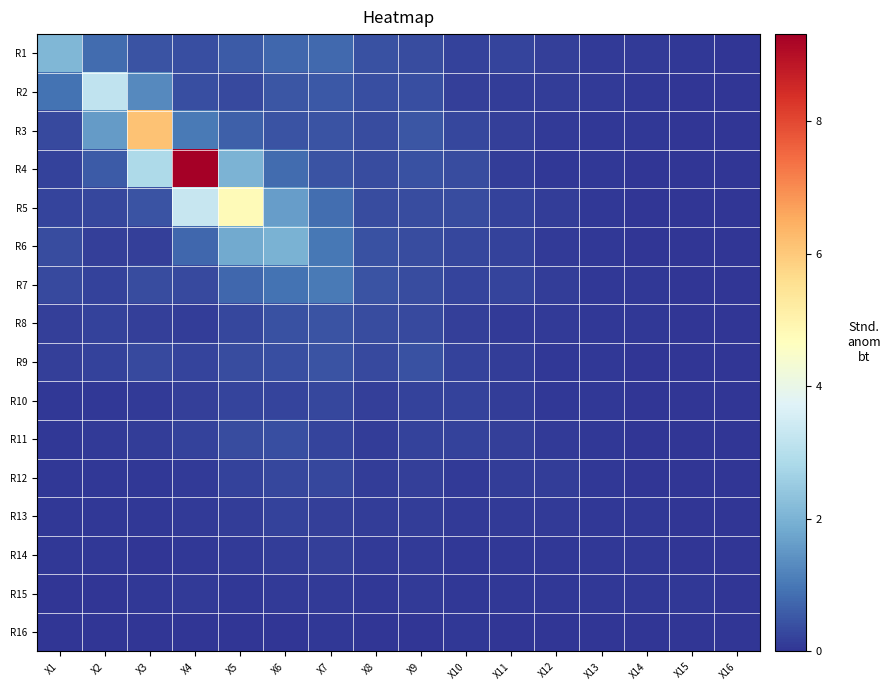

Reading left to right, what are all the values shown in this chart?

R1: X1=2.1	X2=0.8	X3=0.5	X4=0.4	X5=0.6	X6=0.7	X7=0.8	X8=0.4	X9=0.3	X10=0.2	X11=0.2	X12=0.2	X13=0.1	X14=0.1	X15=0.0	X16=0.0
R2: X1=0.9	X2=3.2	X3=1.3	X4=0.4	X5=0.3	X6=0.5	X7=0.5	X8=0.4	X9=0.4	X10=0.2	X11=0.1	X12=0.1	X13=0.1	X14=0.1	X15=0.0	X16=0.0
R3: X1=0.3	X2=1.6	X3=6.1	X4=1.0	X5=0.6	X6=0.4	X7=0.5	X8=0.3	X9=0.5	X10=0.3	X11=0.2	X12=0.1	X13=0.1	X14=0.1	X15=0.0	X16=0.0
R4: X1=0.2	X2=0.6	X3=2.8	X4=9.3	X5=2.0	X6=0.8	X7=0.5	X8=0.3	X9=0.4	X10=0.3	X11=0.1	X12=0.1	X13=0.0	X14=0.0	X15=0.0	X16=0.0
R5: X1=0.2	X2=0.3	X3=0.5	X4=3.3	X5=4.8	X6=1.6	X7=0.9	X8=0.3	X9=0.3	X10=0.3	X11=0.2	X12=0.1	X13=0.0	X14=0.0	X15=0.0	X16=0.0
R6: X1=0.4	X2=0.2	X3=0.2	X4=0.7	X5=1.8	X6=2.0	X7=1.0	X8=0.4	X9=0.3	X10=0.3	X11=0.2	X12=0.1	X13=0.0	X14=0.0	X15=0.0	X16=0.0
R7: X1=0.3	X2=0.2	X3=0.4	X4=0.3	X5=0.7	X6=0.9	X7=1.0	X8=0.4	X9=0.4	X10=0.2	X11=0.2	X12=0.1	X13=0.1	X14=0.0	X15=0.0	X16=0.0
R8: X1=0.2	X2=0.2	X3=0.2	X4=0.1	X5=0.3	X6=0.4	X7=0.5	X8=0.3	X9=0.3	X10=0.2	X11=0.1	X12=0.1	X13=0.1	X14=0.0	X15=0.0	X16=0.0
R9: X1=0.2	X2=0.2	X3=0.3	X4=0.2	X5=0.4	X6=0.4	X7=0.5	X8=0.3	X9=0.4	X10=0.2	X11=0.1	X12=0.1	X13=0.1	X14=0.0	X15=0.0	X16=0.0
R10: X1=0.0	X2=0.1	X3=0.1	X4=0.2	X5=0.2	X6=0.2	X7=0.3	X8=0.2	X9=0.2	X10=0.2	X11=0.1	X12=0.1	X13=0.0	X14=0.0	X15=0.0	X16=0.0
R11: X1=0.1	X2=0.1	X3=0.1	X4=0.2	X5=0.3	X6=0.4	X7=0.2	X8=0.1	X9=0.2	X10=0.2	X11=0.1	X12=0.1	X13=0.1	X14=0.0	X15=0.0	X16=0.0
R12: X1=0.1	X2=0.1	X3=0.1	X4=0.1	X5=0.2	X6=0.3	X7=0.3	X8=0.1	X9=0.2	X10=0.1	X11=0.1	X12=0.1	X13=0.1	X14=0.0	X15=0.0	X16=0.0
R13: X1=0.0	X2=0.0	X3=0.0	X4=0.1	X5=0.1	X6=0.2	X7=0.2	X8=0.1	X9=0.1	X10=0.1	X11=0.1	X12=0.1	X13=0.1	X14=0.0	X15=0.0	X16=0.0
R14: X1=0.0	X2=0.0	X3=0.0	X4=0.0	X5=0.1	X6=0.1	X7=0.2	X8=0.1	X9=0.1	X10=0.1	X11=0.1	X12=0.1	X13=0.1	X14=0.0	X15=0.0	X16=0.0
R15: X1=0.0	X2=0.0	X3=0.0	X4=0.1	X5=0.1	X6=0.1	X7=0.1	X8=0.1	X9=0.1	X10=0.1	X11=0.0	X12=0.0	X13=0.1	X14=0.1	X15=0.0	X16=0.0
R16: X1=0.0	X2=0.0	X3=0.0	X4=0.0	X5=0.0	X6=0.0	X7=0.1	X8=0.0	X9=0.0	X10=0.0	X11=0.0	X12=0.0	X13=0.0	X14=0.0	X15=0.0	X16=0.0